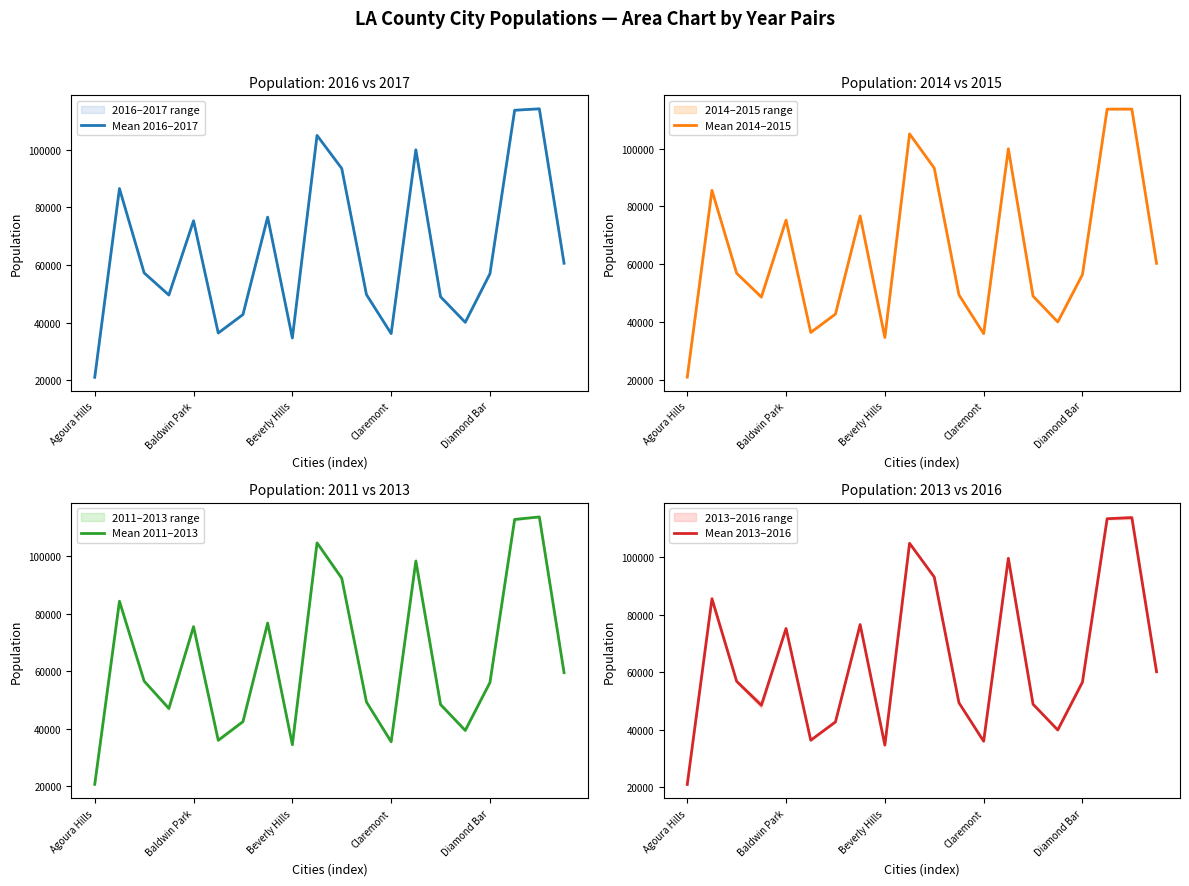

What is the lowest value of the Mean 2011–2013 series?

20613.0